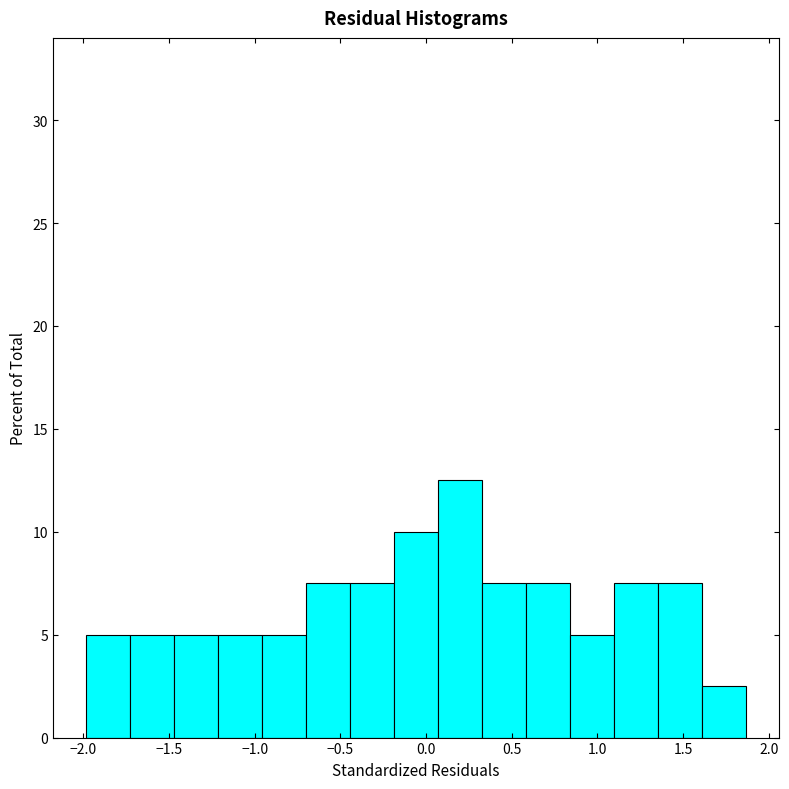

Reading left to right, list every bar in this chart as the range it spans on the x-axis followed by its height. Neither the bar edges nor the heights are printed on the chart, so give them approximately, as read against the axes.

-2.00 to -1.75: 5.0
-1.75 to -1.45: 5.0
-1.45 to -1.20: 5.0
-1.20 to -0.95: 5.0
-0.95 to -0.70: 5.0
-0.70 to -0.45: 7.5
-0.45 to -0.20: 7.5
-0.20 to 0.05: 10.0
0.05 to 0.35: 12.5
0.35 to 0.60: 7.5
0.60 to 0.85: 7.5
0.85 to 1.10: 5.0
1.10 to 1.35: 7.5
1.35 to 1.60: 7.5
1.60 to 1.85: 2.5